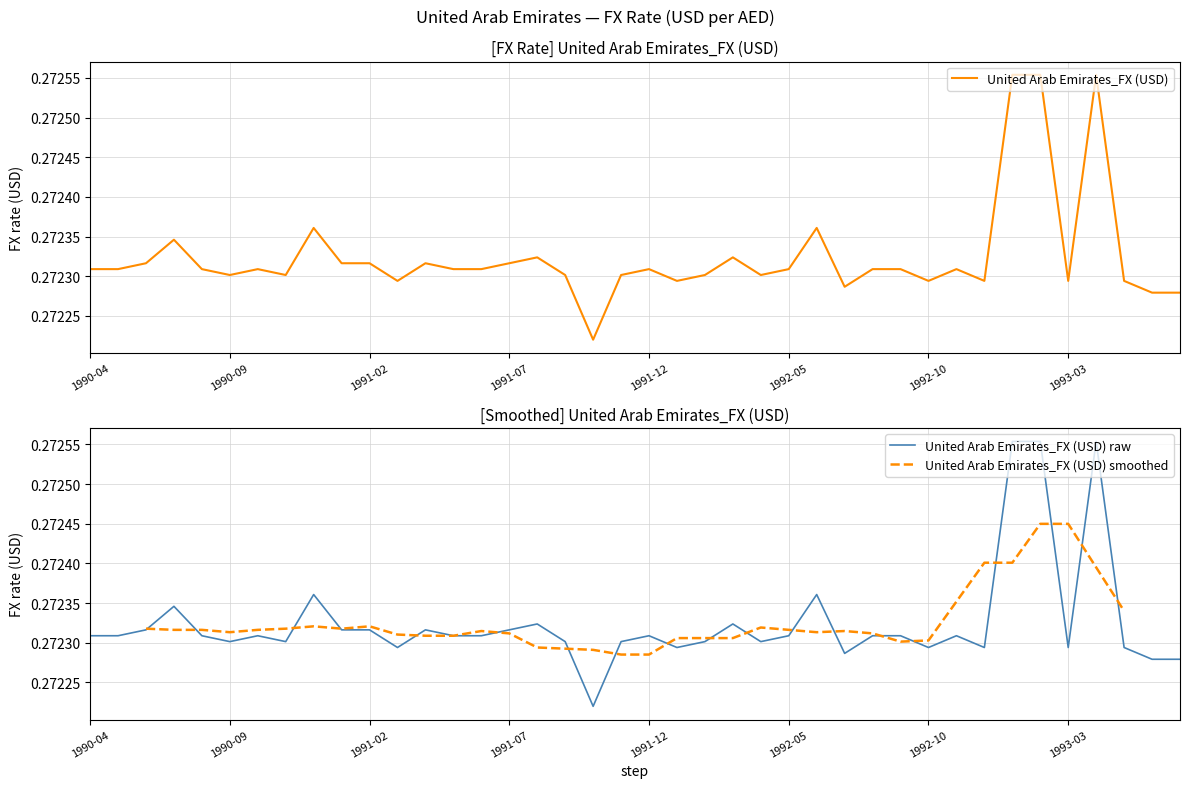

What is the minimum value shown in the chart?

0.3